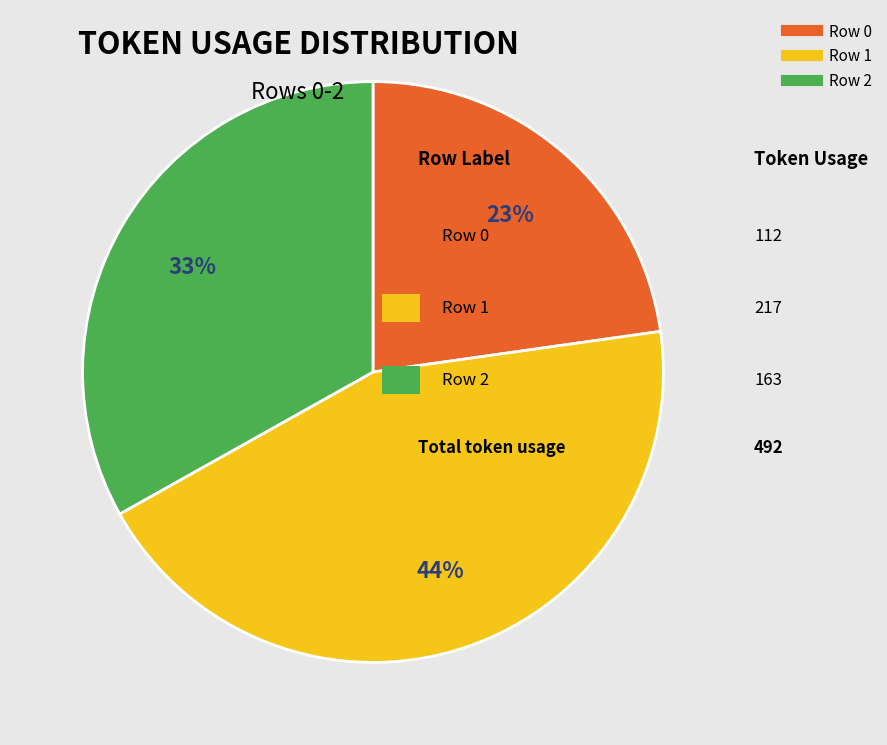

To the nearest percent, what percentage of the pie is Row 0?

23%